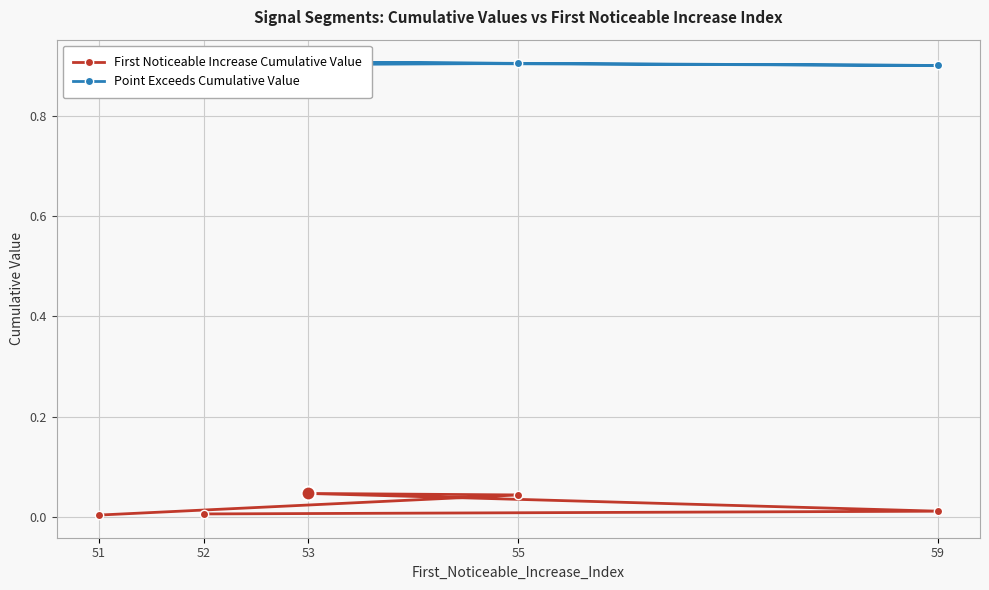

How many series are shown in this chart?

2